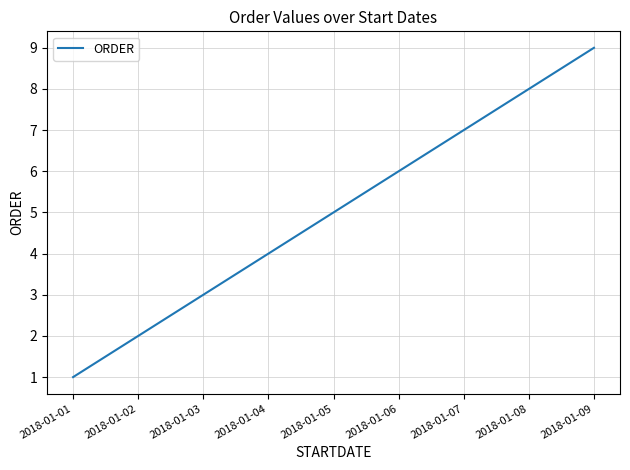

Read the value at 2018-01-03.

3